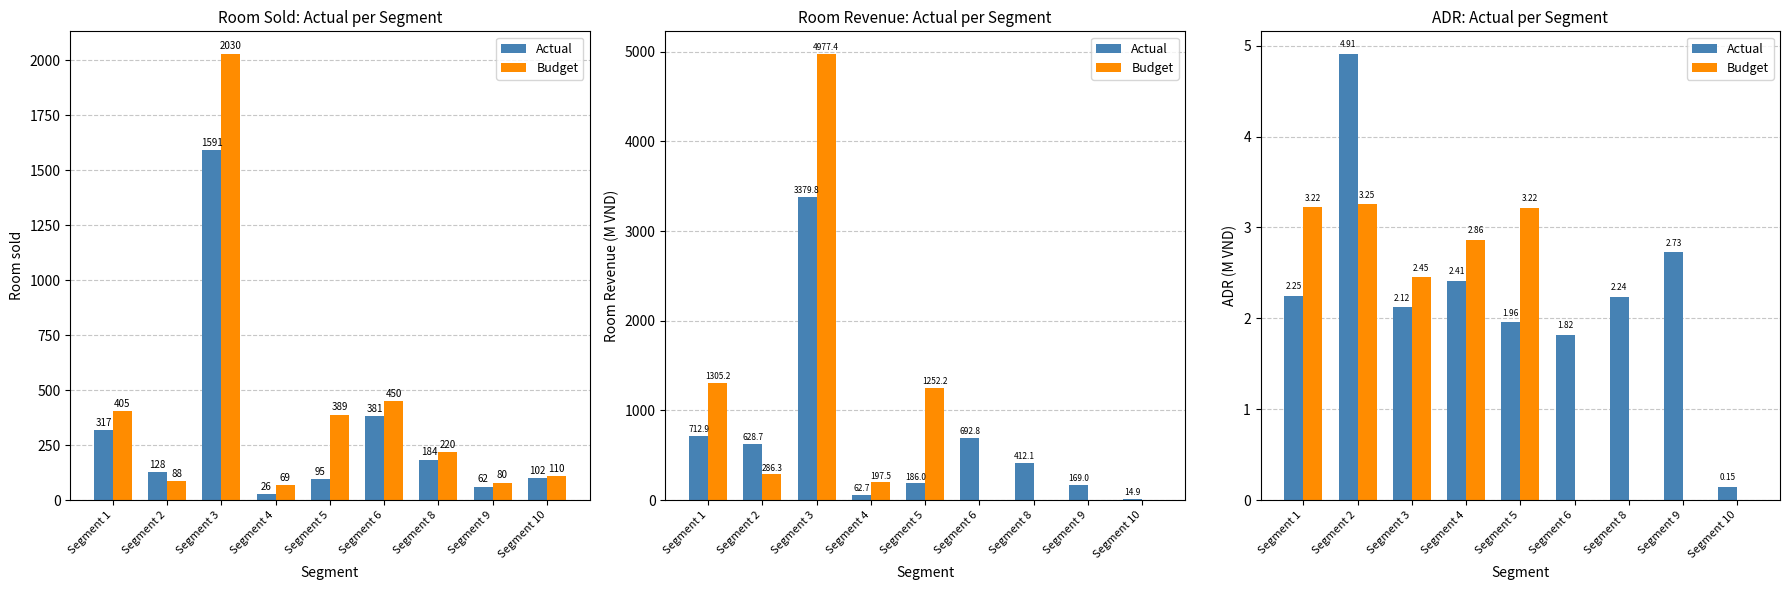

How many values in the Budget series are below 2?

4